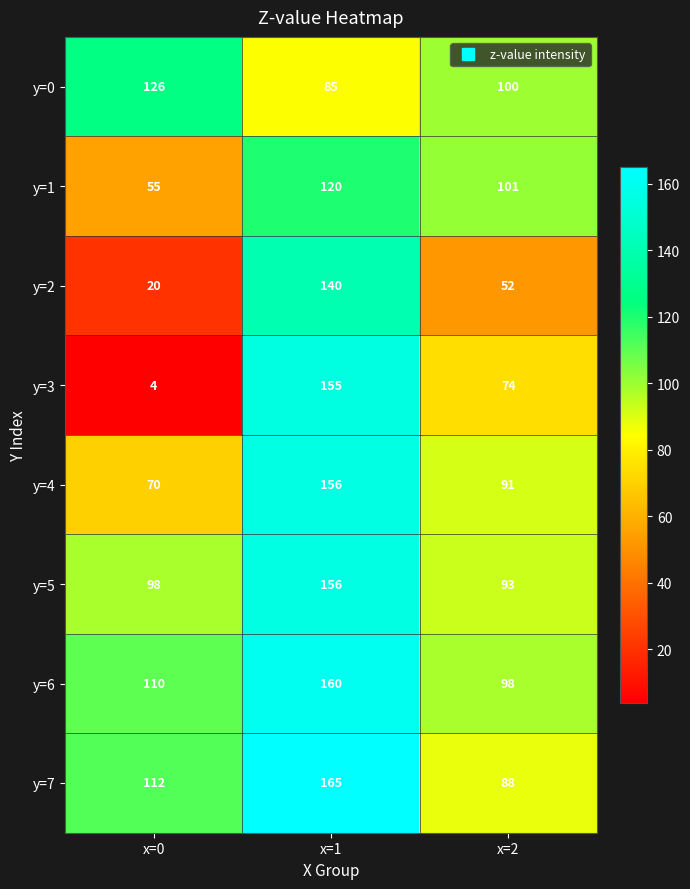

Count the y=1 values in the range 55 to 120.

3